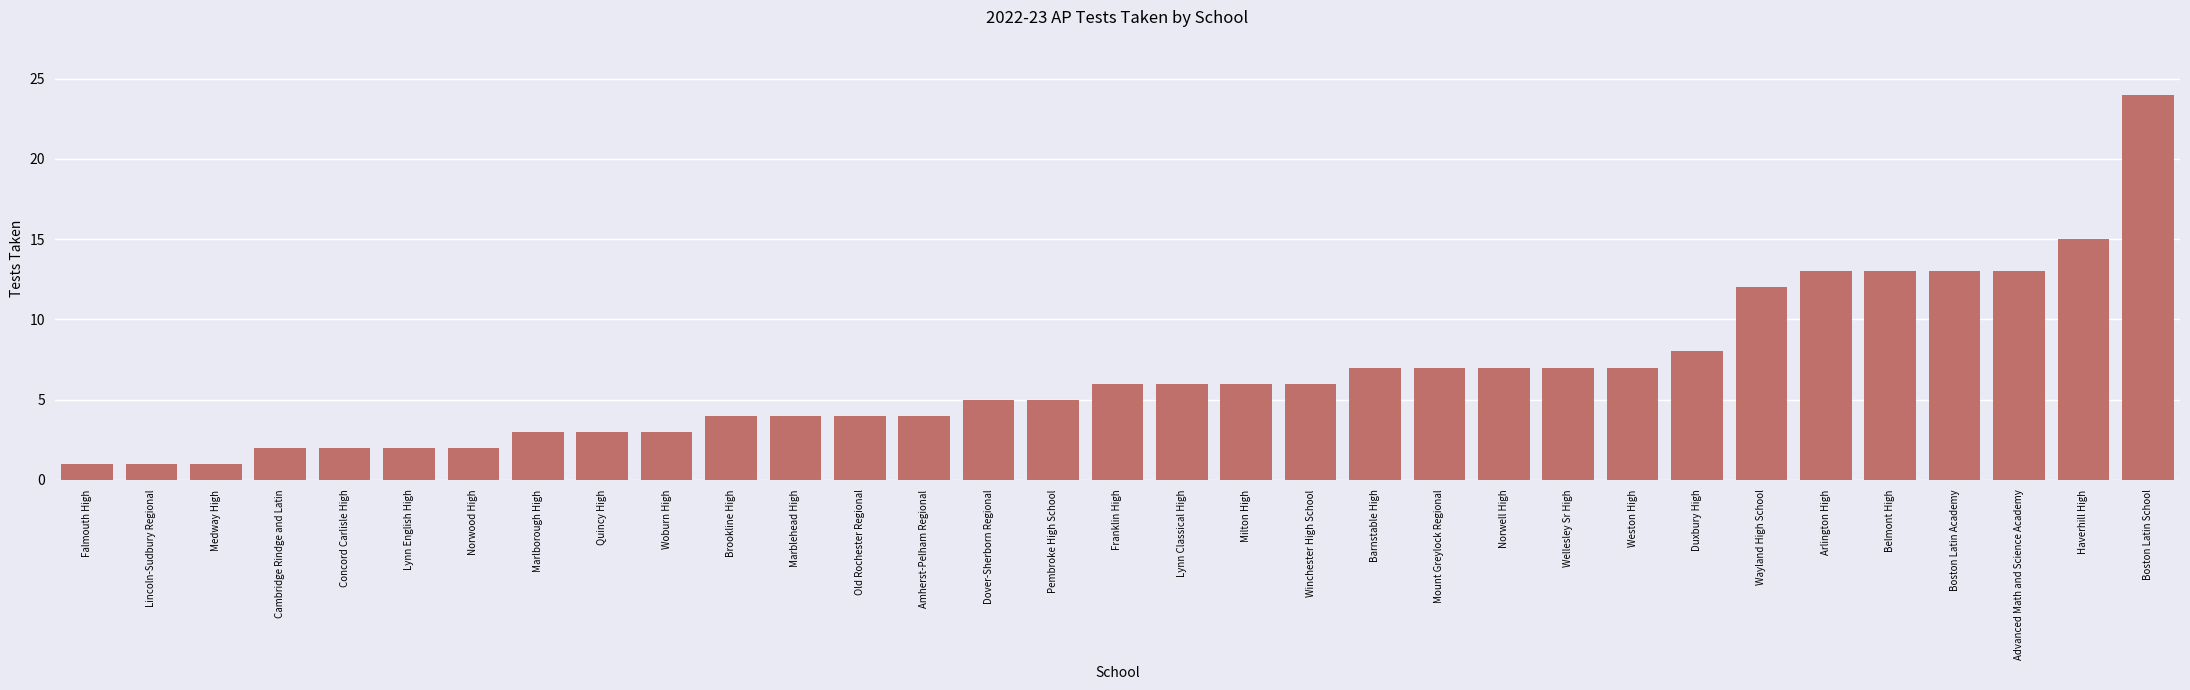

What is the sum of all values?

216